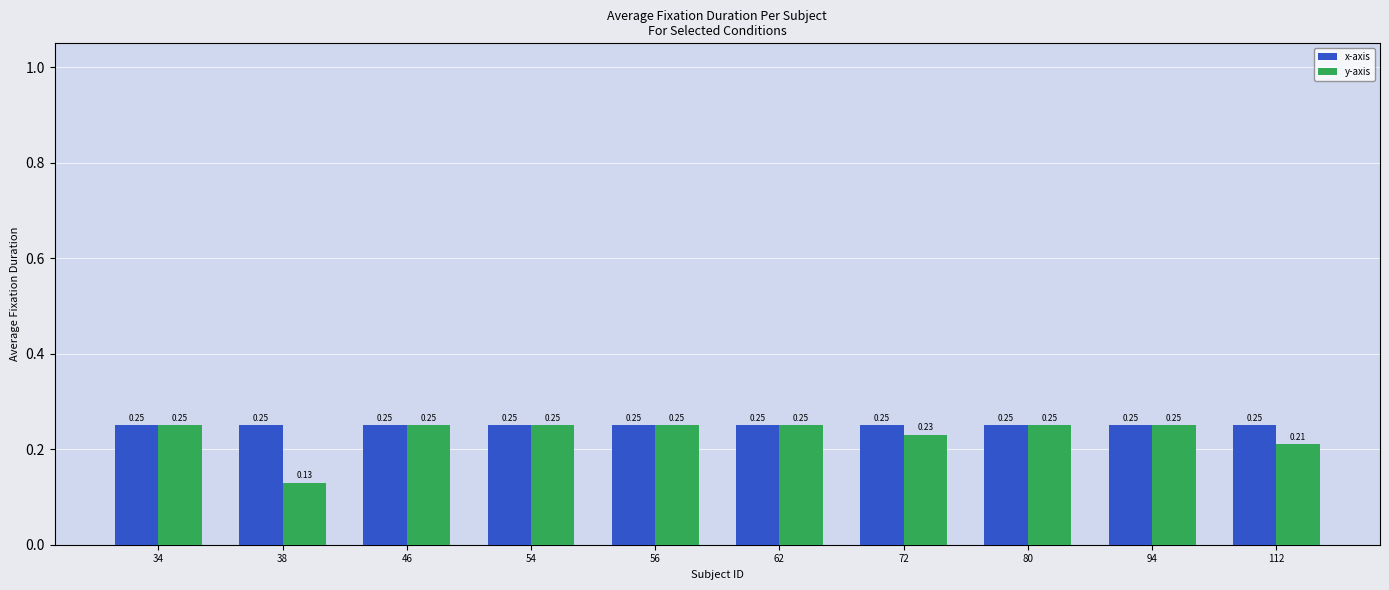

Which series has the widest spread of values?

y-axis